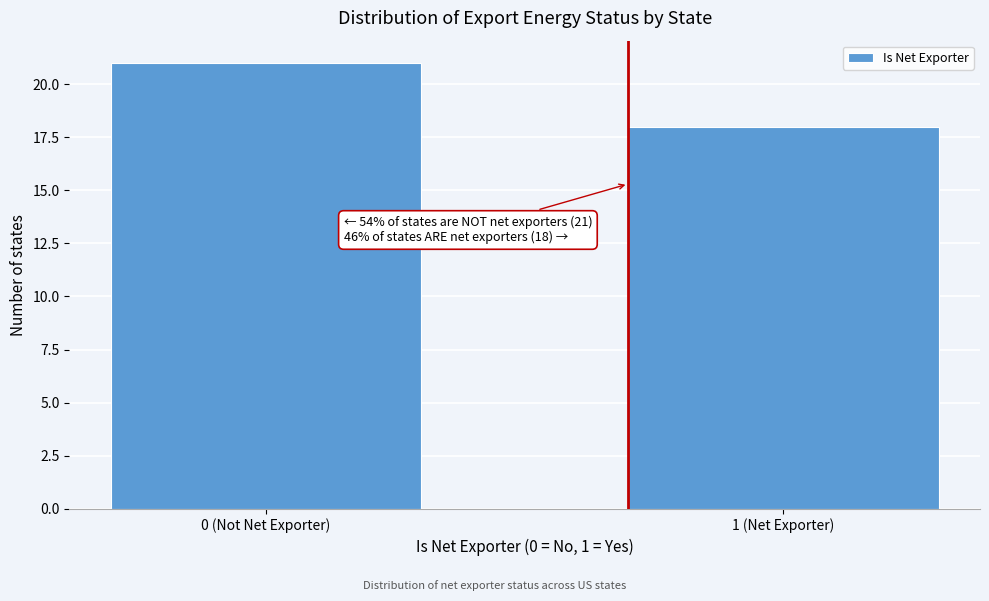

Reading right to left, list all the values displayed in this chart.

1 (Net Exporter)=18	0 (Not Net Exporter)=21